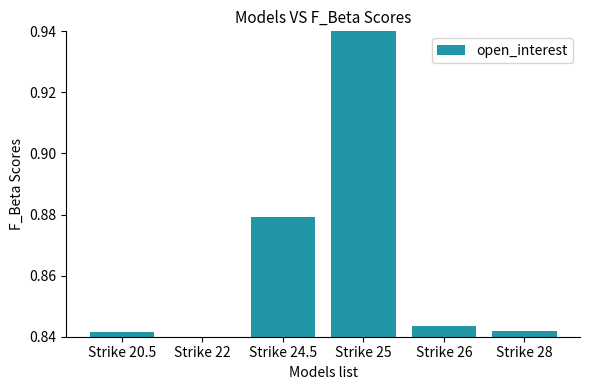

True or false: the data shows 1.2 at Strike 26.

False